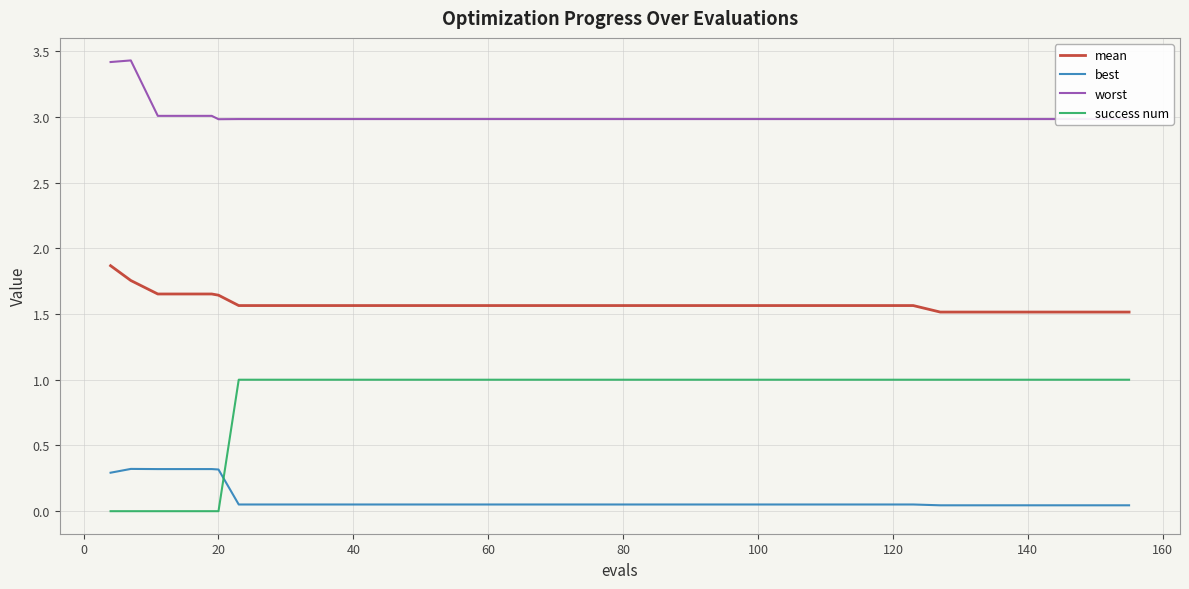

What is the greatest value displayed?

3.4